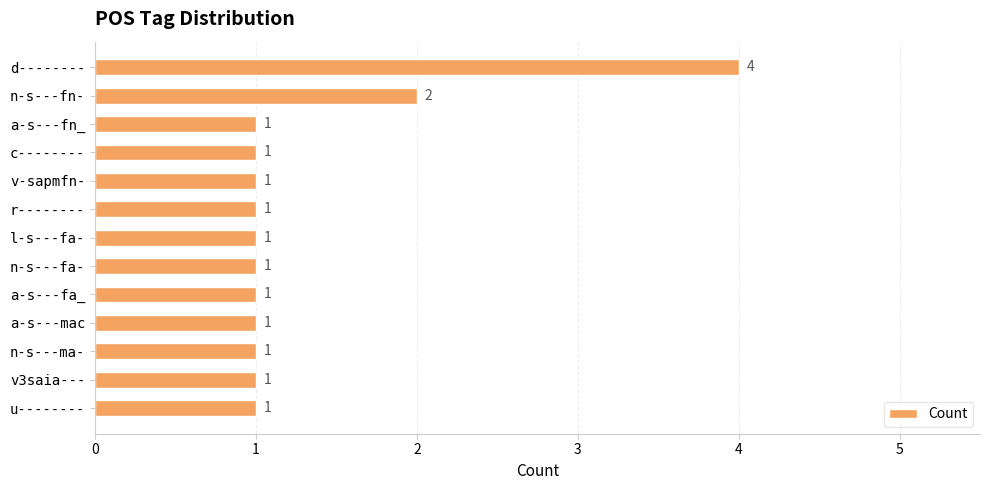

Count the values in the range 1 to 2.

12